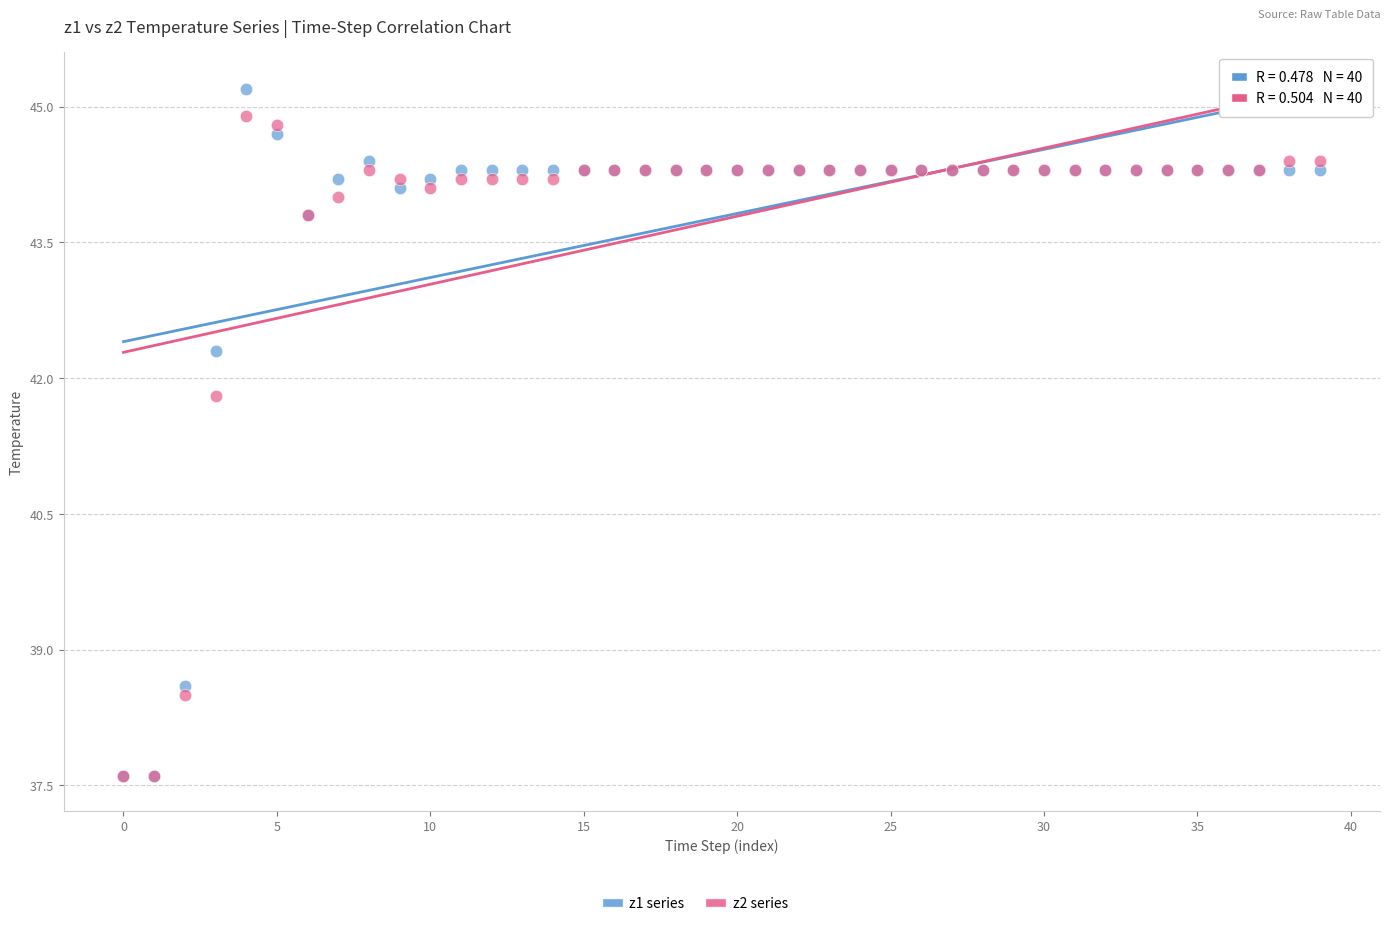

Across all series, what Y value is closest to 41?

41.8